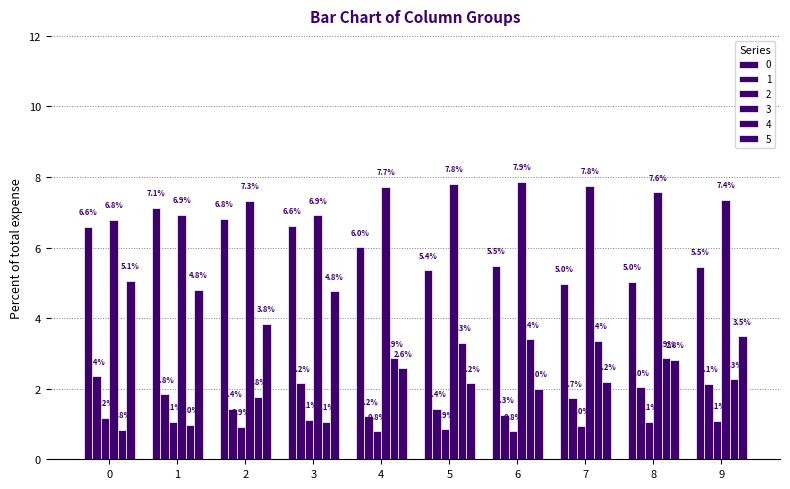

Are the bars horizontal?

No